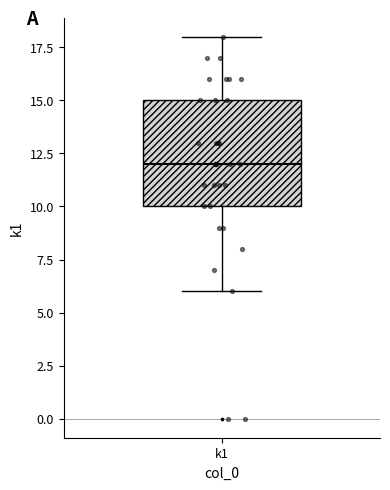

Where does the lower whisker of the box for k1 end on the y-axis? The values are not printed on the chart, so give them approximately, as read against the axis.

6